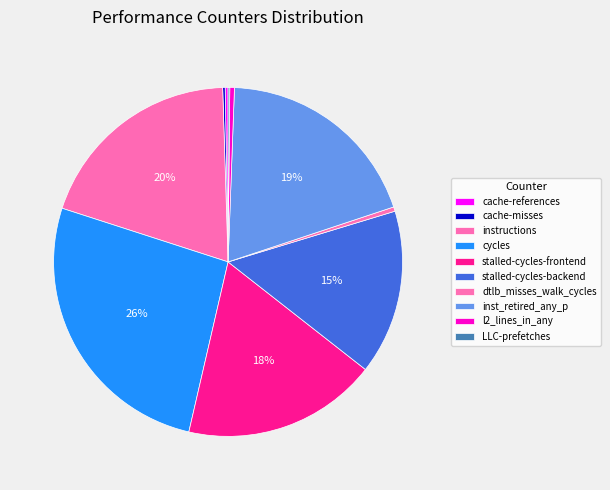

To the nearest percent, what is the combined percentage of stalled-cycles-frontend and LLC-prefetches?

18%